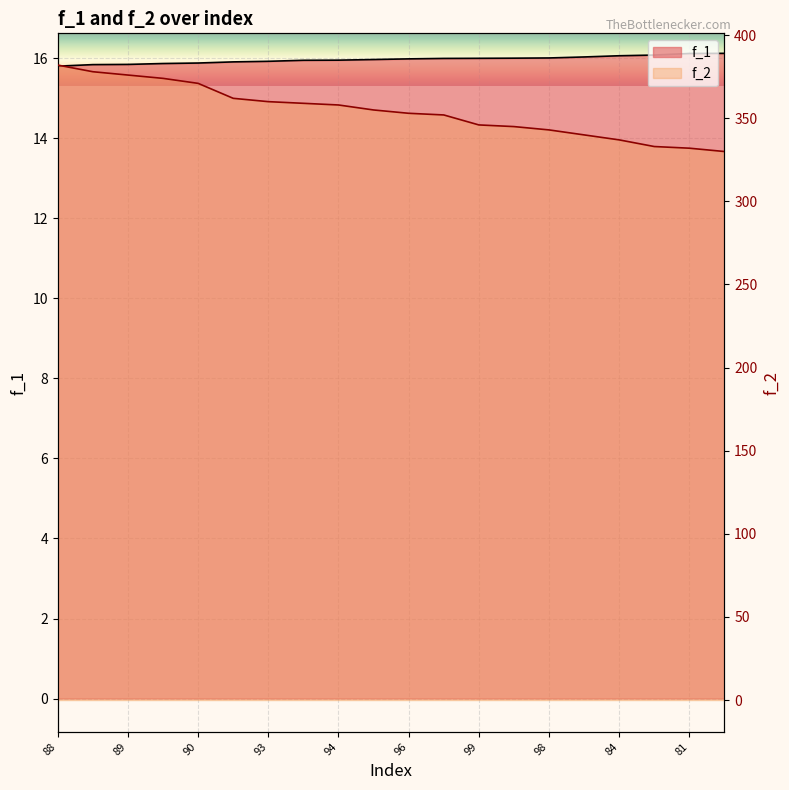

What is the total value across all series at 98?

359.0